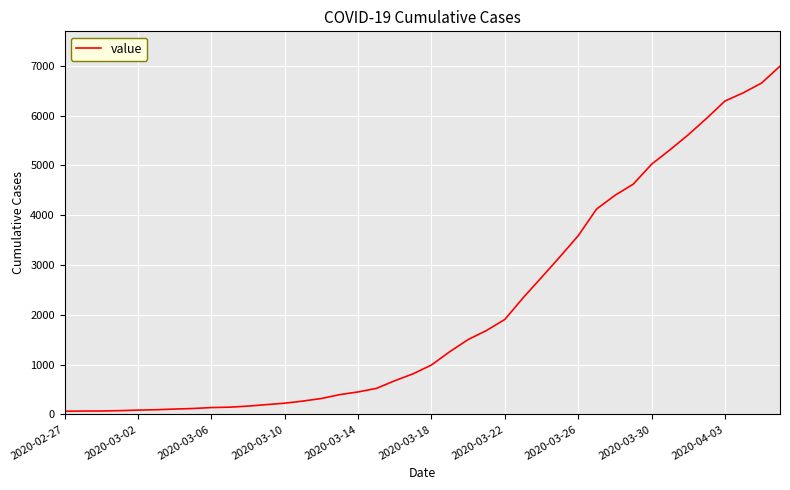

How many series are shown in this chart?

1